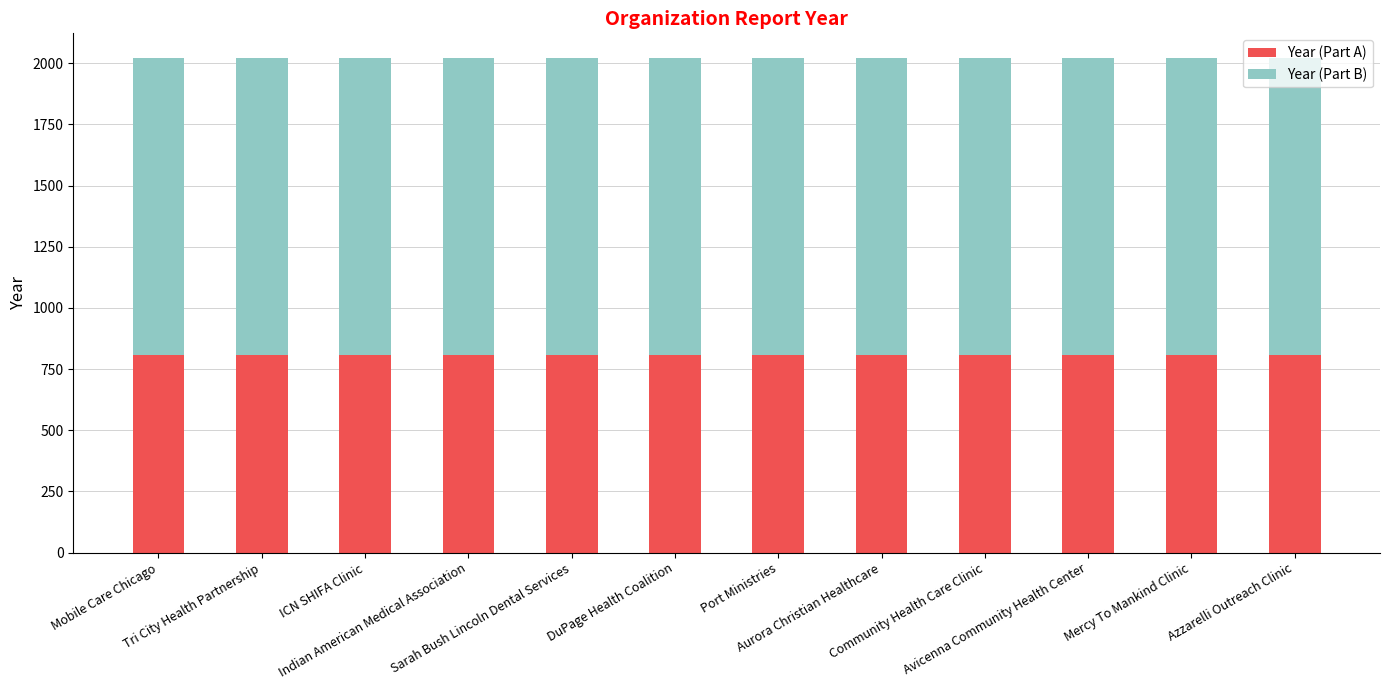

What is the lowest value of the Year (Part A) series?

808